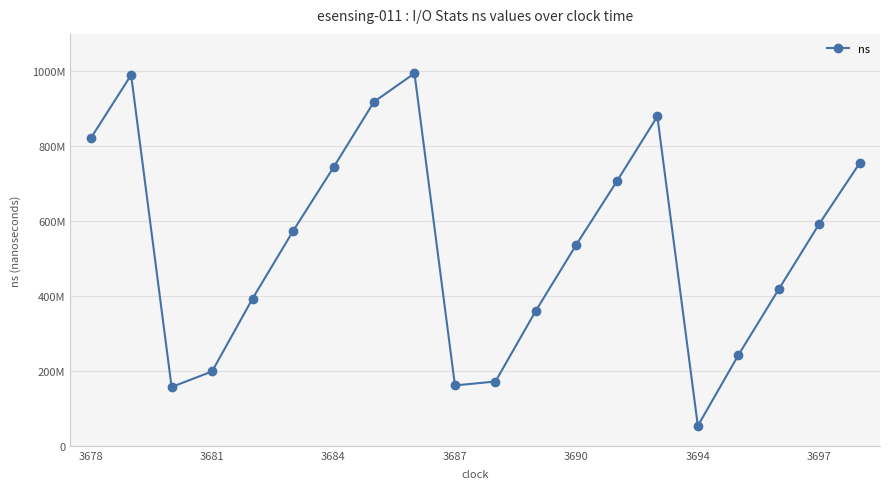

Is this an area chart (filled region under the line)?

No